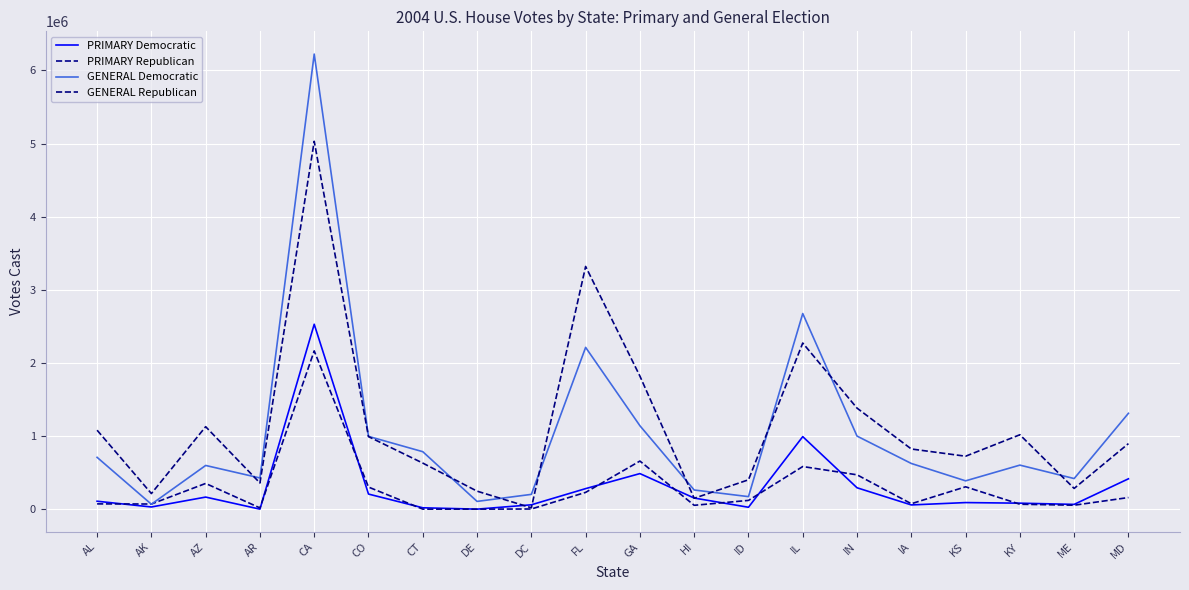

True or false: GENERAL Democratic has more than 1 interior local peaks.

True